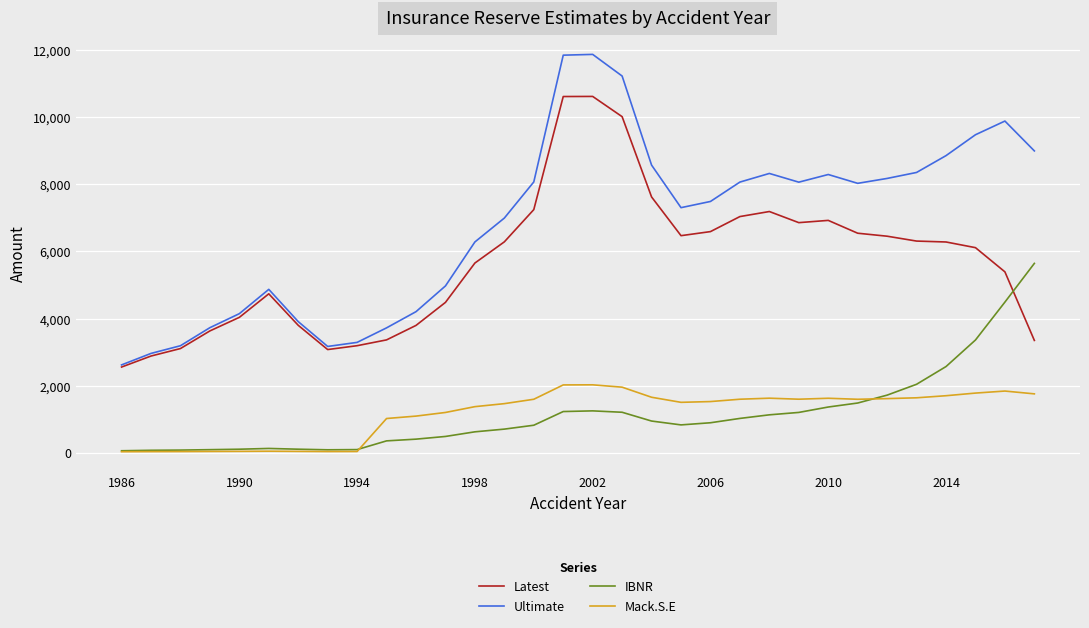

Which series has the widest spread of values?

Ultimate